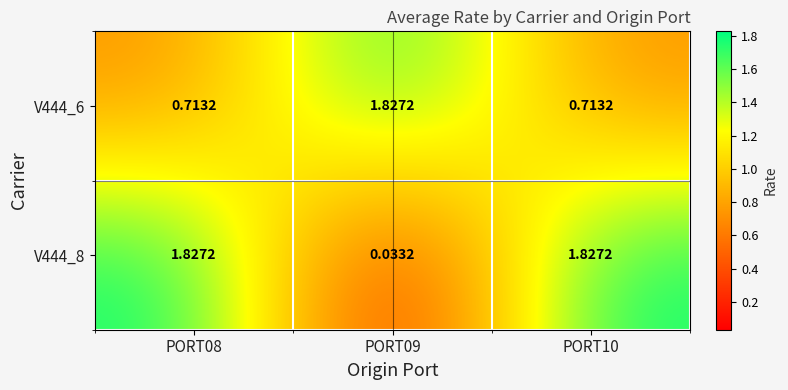

Is the value of V444_8 at PORT08 greater than the value of V444_6 at PORT10?

Yes